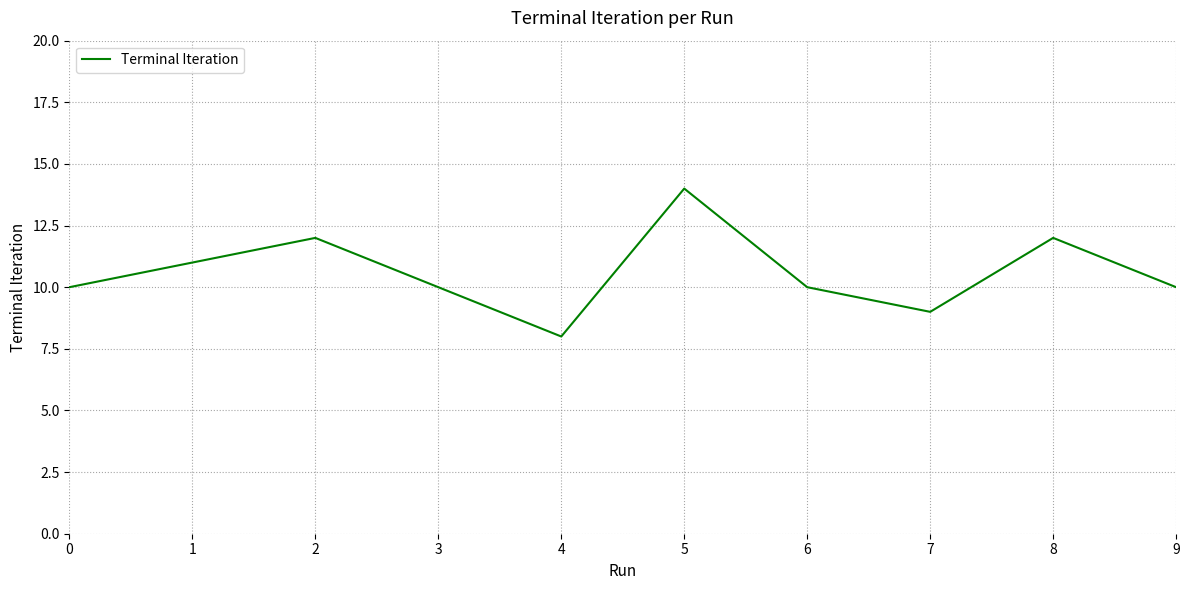

Reading left to right, what are all the values shown in this chart?

0=10	1=11	2=12	3=10	4=8	5=14	6=10	7=9	8=12	9=10